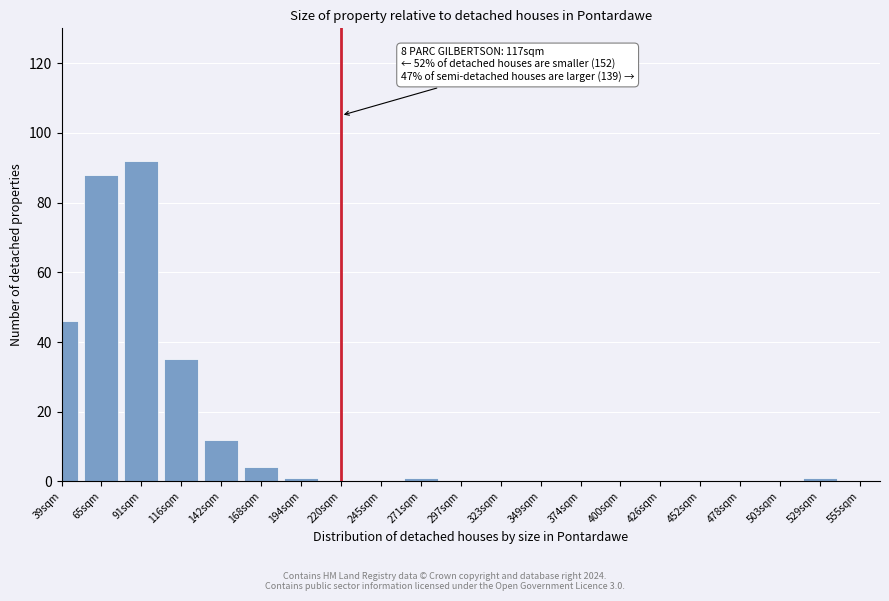

Reading left to right, extract all data points from this chart.

39sqm=46	65sqm=88	91sqm=92	116sqm=35	142sqm=12	168sqm=4	194sqm=1	220sqm=0	245sqm=0	271sqm=1	297sqm=0	323sqm=0	349sqm=0	374sqm=0	400sqm=0	426sqm=0	452sqm=0	478sqm=0	503sqm=0	529sqm=1